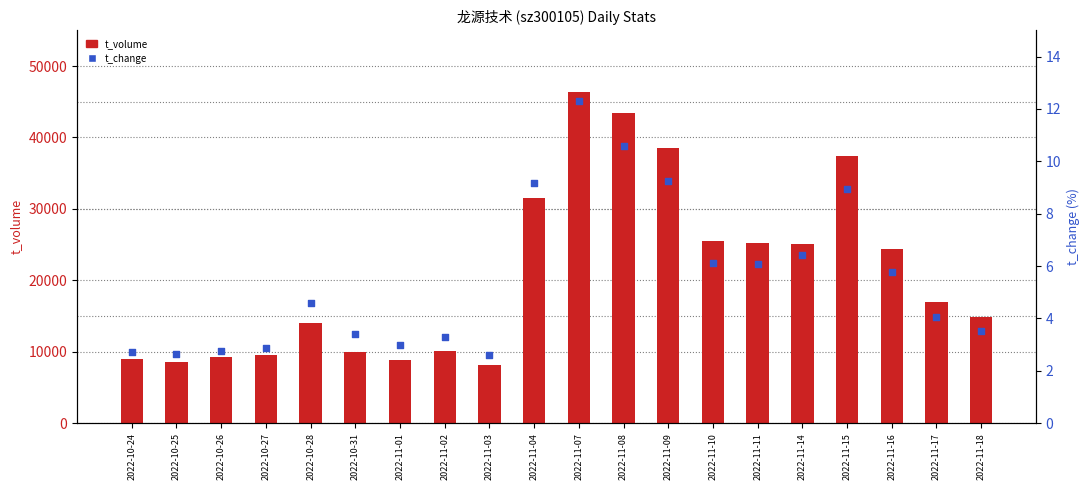

At how many categories does at least one series exceed 45511?

1